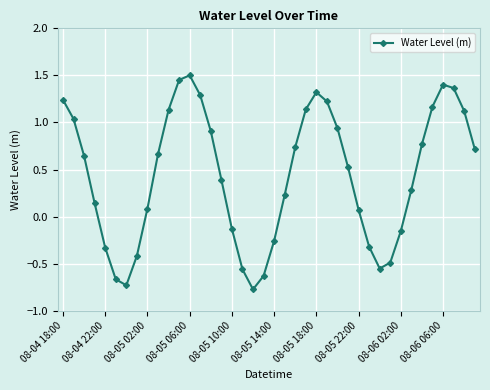

How many interior local peaks (higher than both neighbors) does the data have?

3